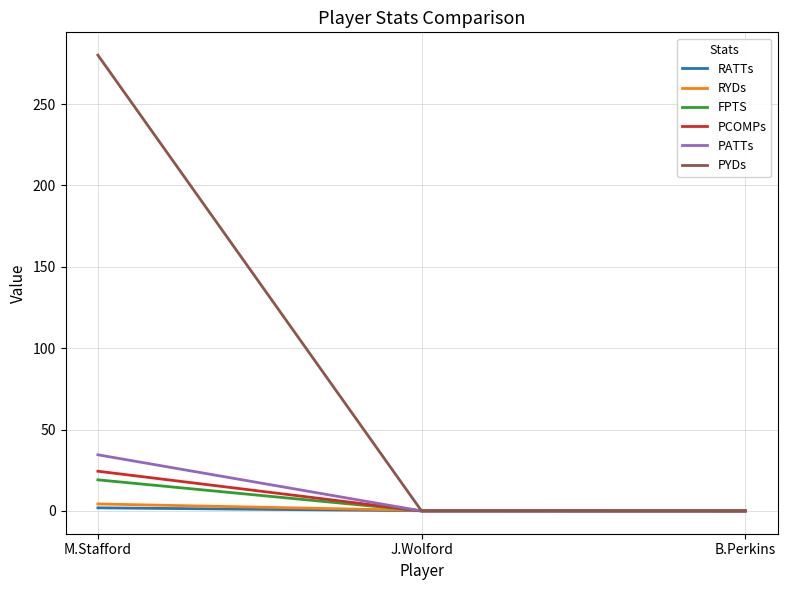

The value of RATTs at M.Stafford is 1.9. True or false?

True